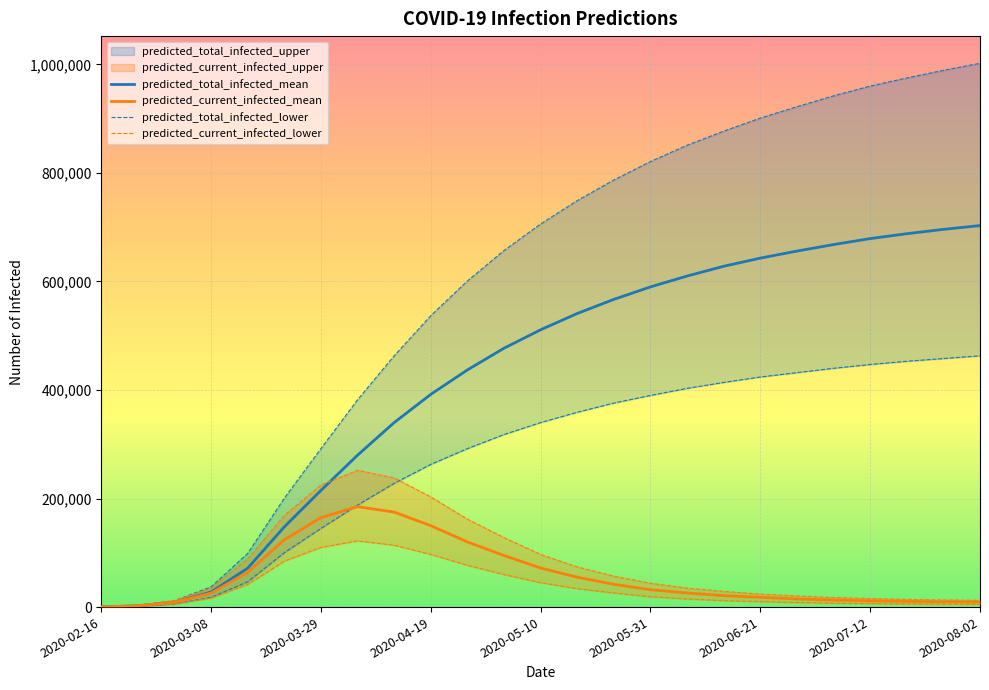

Which series has the largest range (max minus min)?

predicted_total_infected_mean